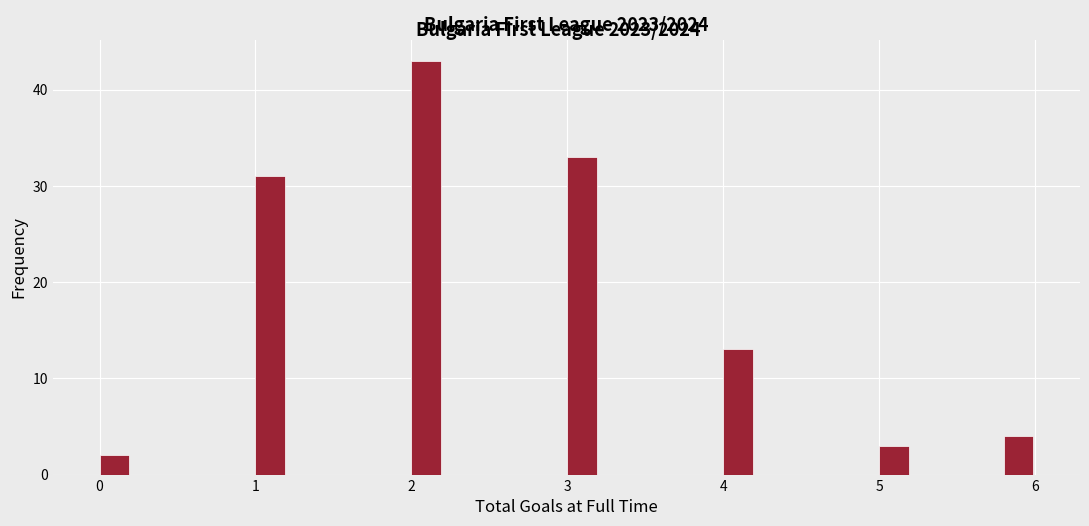

Read against the x-axis, roughly where is the centre of the tallest bar?

2.1